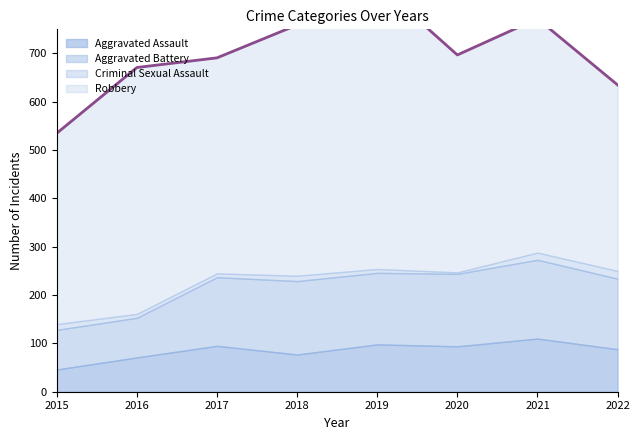

Is it true that Robbery equals 510 at 2016?

True